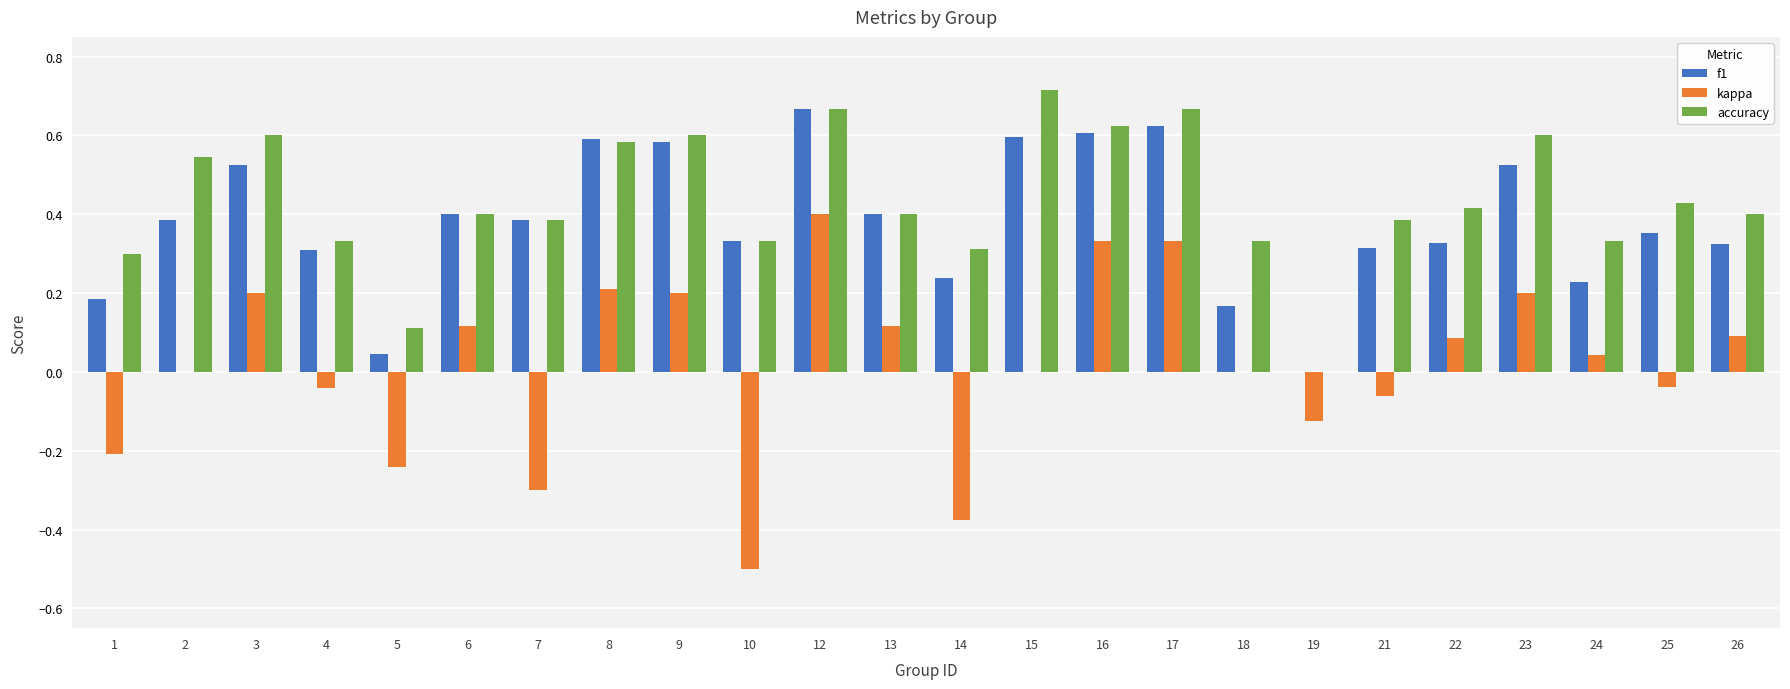

What are all the series names shown in the legend?

f1, kappa, accuracy